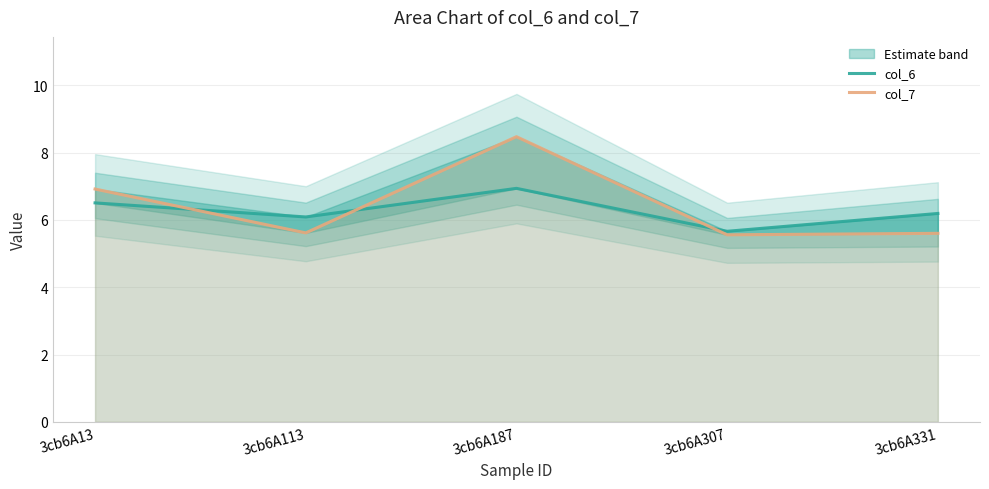

How many categories are shown in the chart?

5